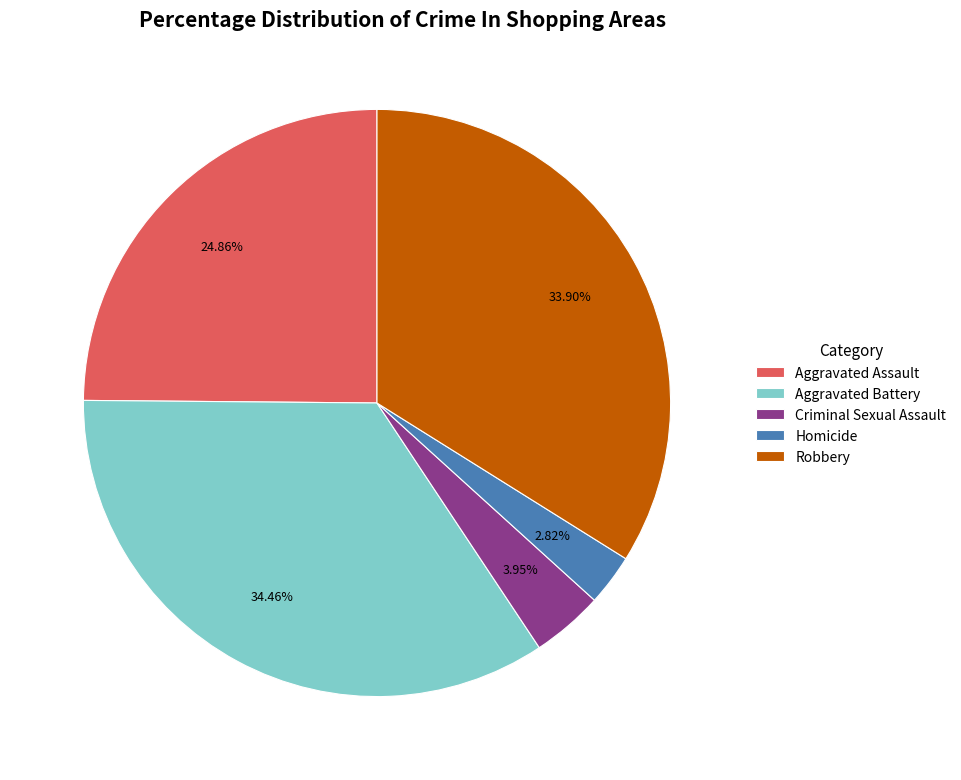

Does any single category account for the majority?

No